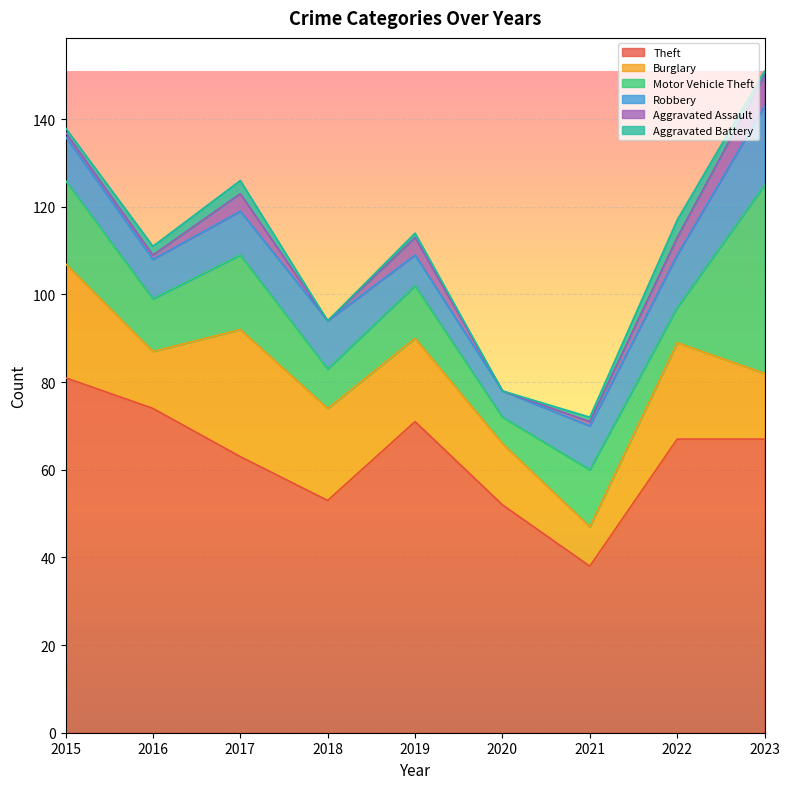

What is the highest value of the Robbery series?

18